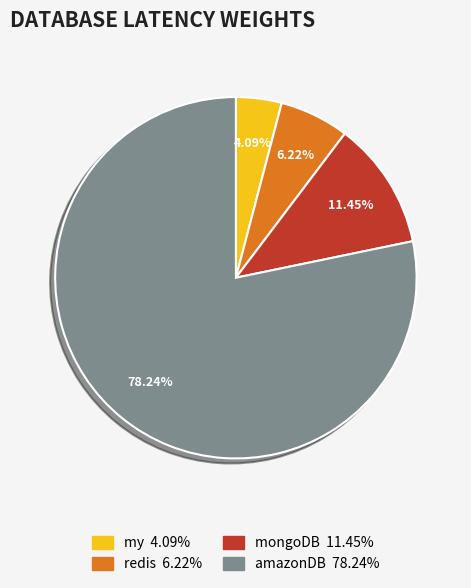

Which category has the smallest portion of the pie?

my